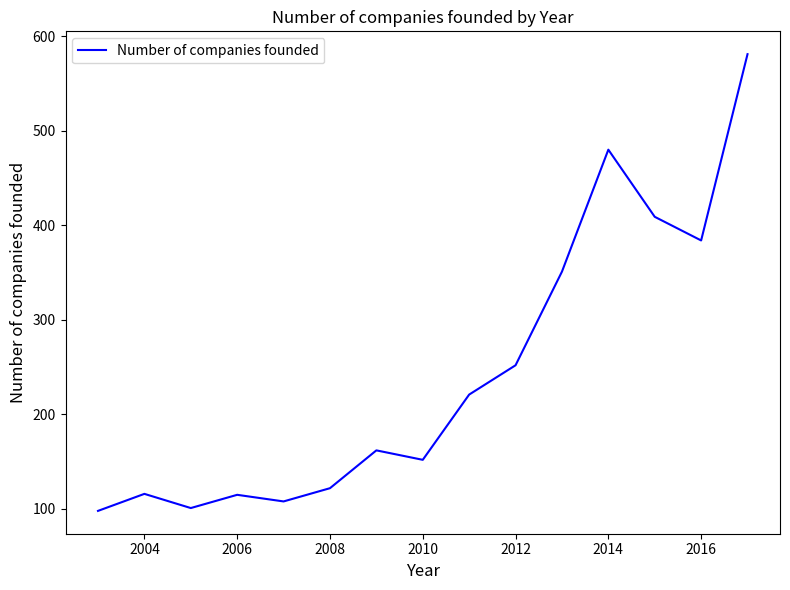

What is the difference between the maximum and minimum values?

483